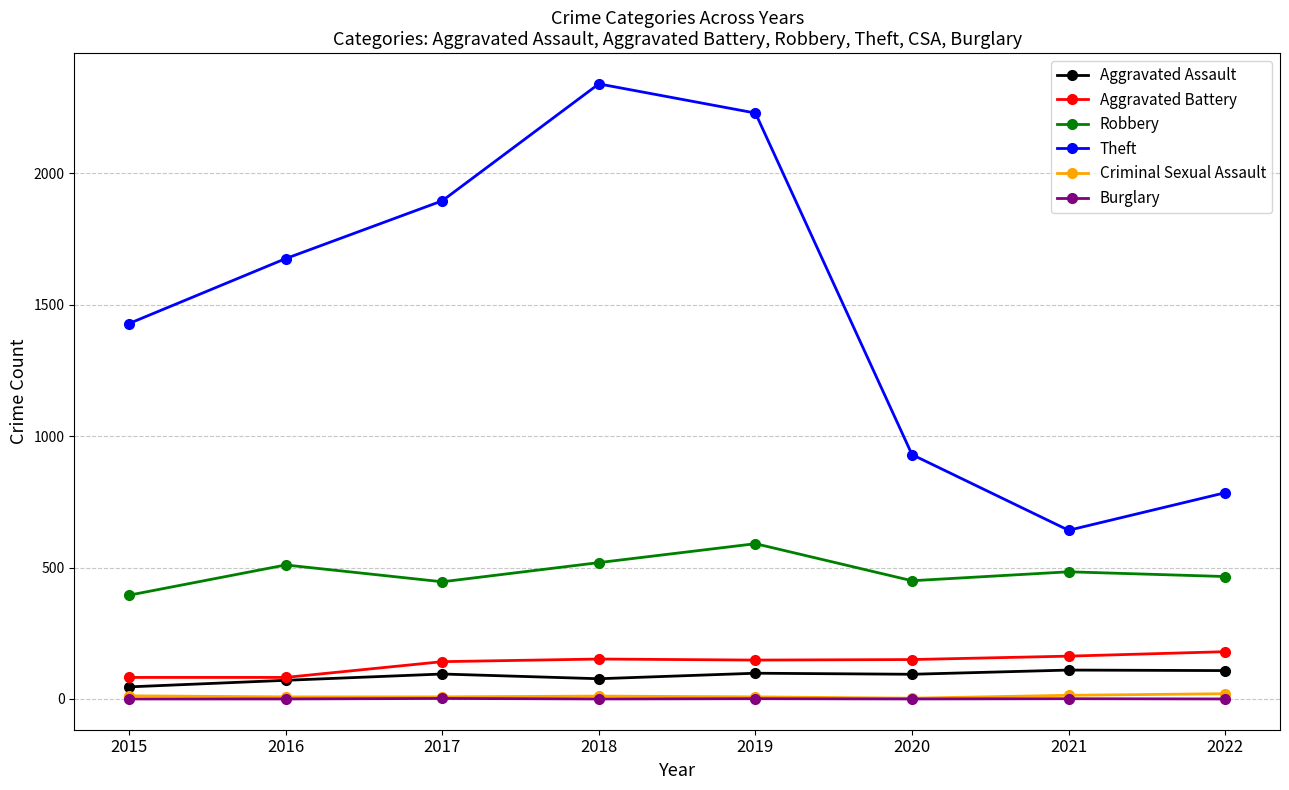

Which series has the largest total across all categories?

Theft